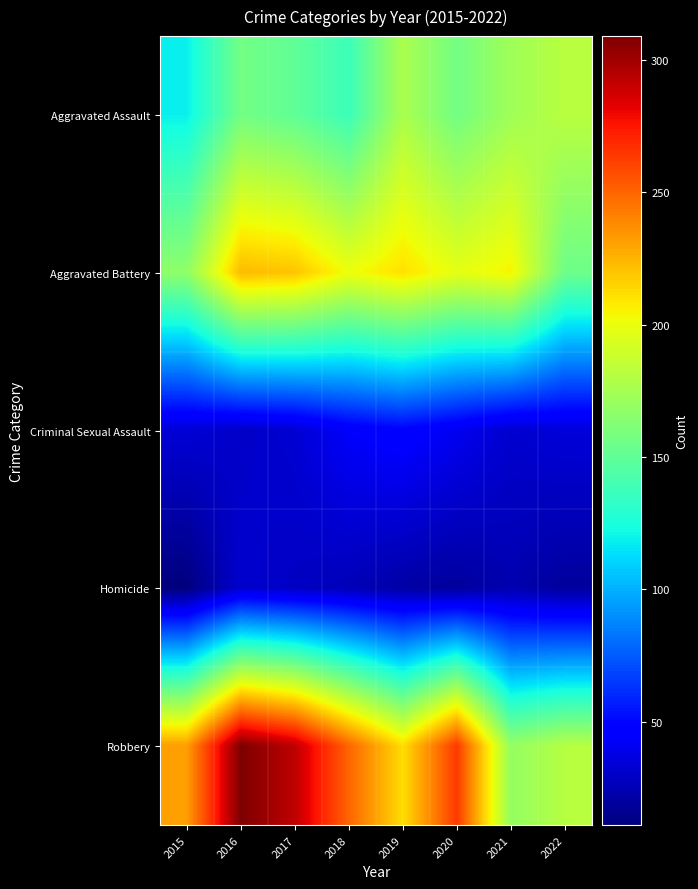

Rank the series at 2017 from highest to lowest value.

Robbery, Aggravated Battery, Aggravated Assault, Criminal Sexual Assault, Homicide